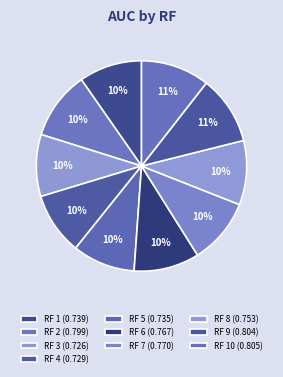

How many slices are in this pie chart?

10